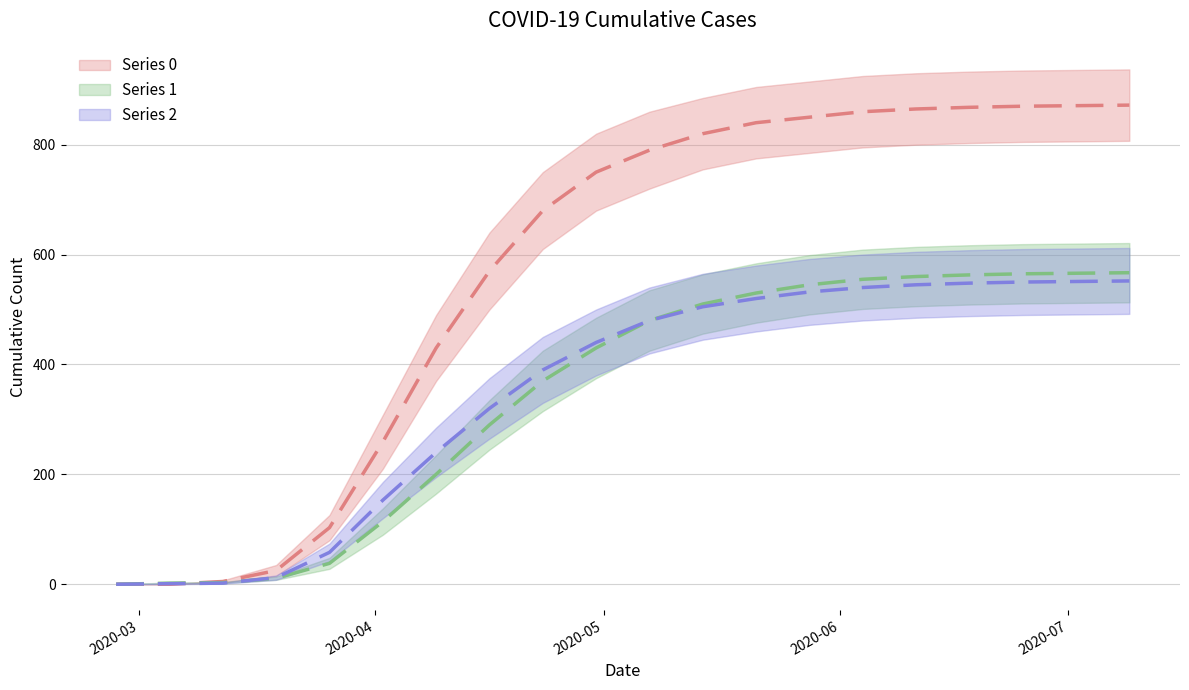

What is the average value of the 1 series?

345